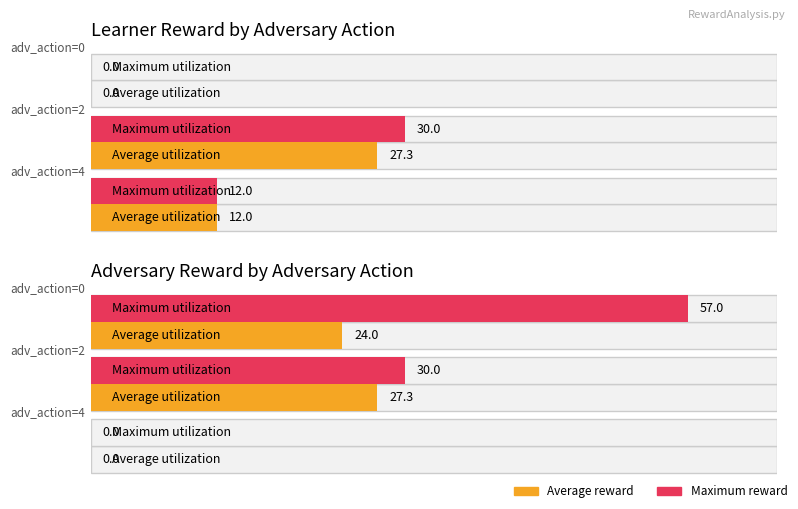

Is it true that adv reward equals 32 at 4?

False